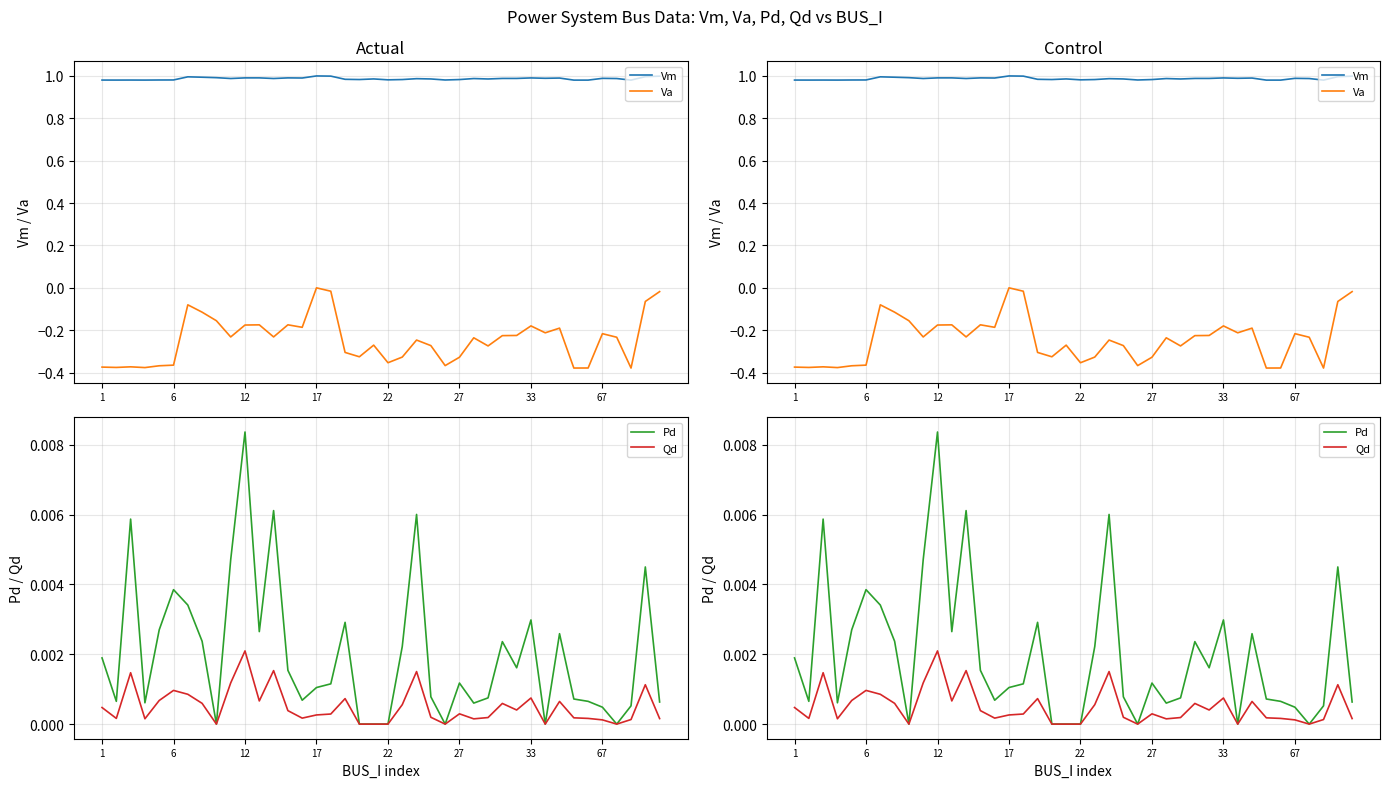

Is the value of Vm at 37 greater than the value of Qd at 30?

Yes